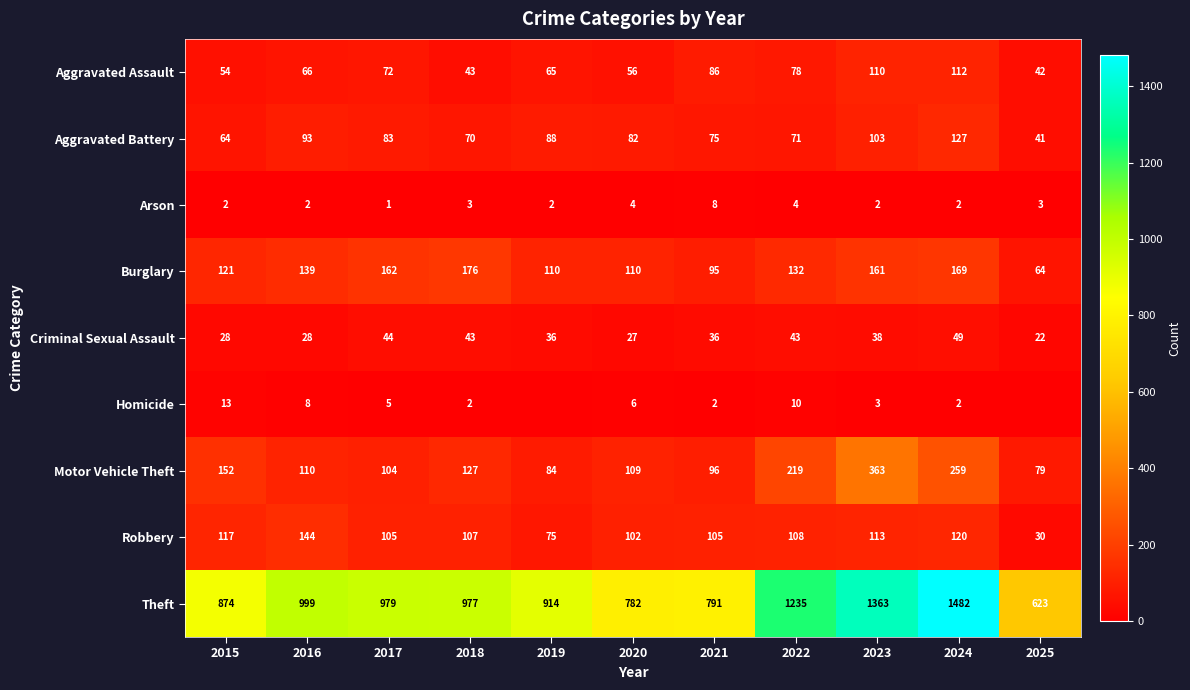

At which label does Motor Vehicle Theft first exceed 110?

2015